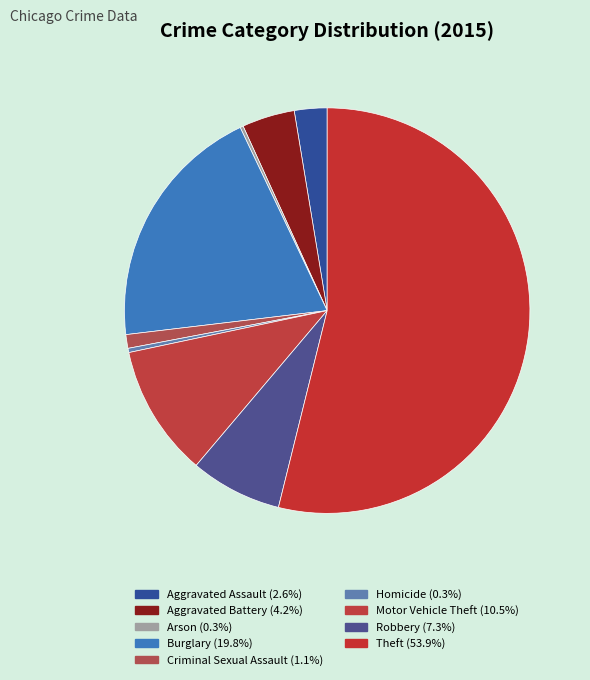

Which has a higher value, Robbery or Criminal Sexual Assault?

Robbery